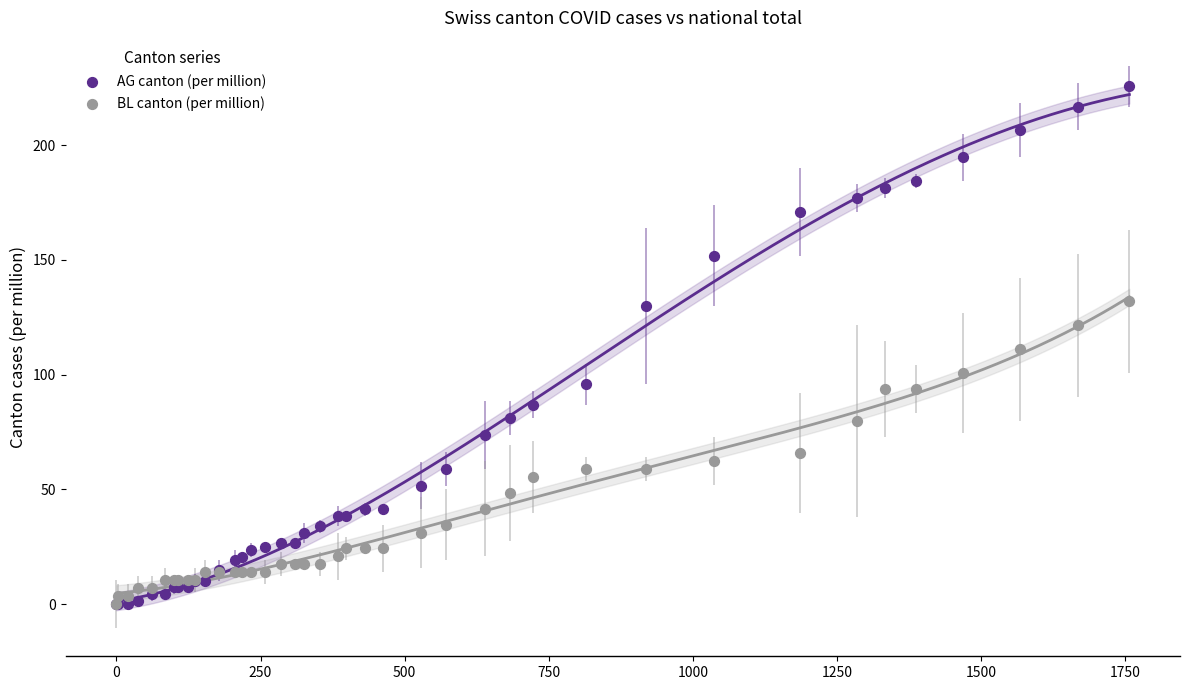

Which series contains the highest Y value?

AG canton (per million)